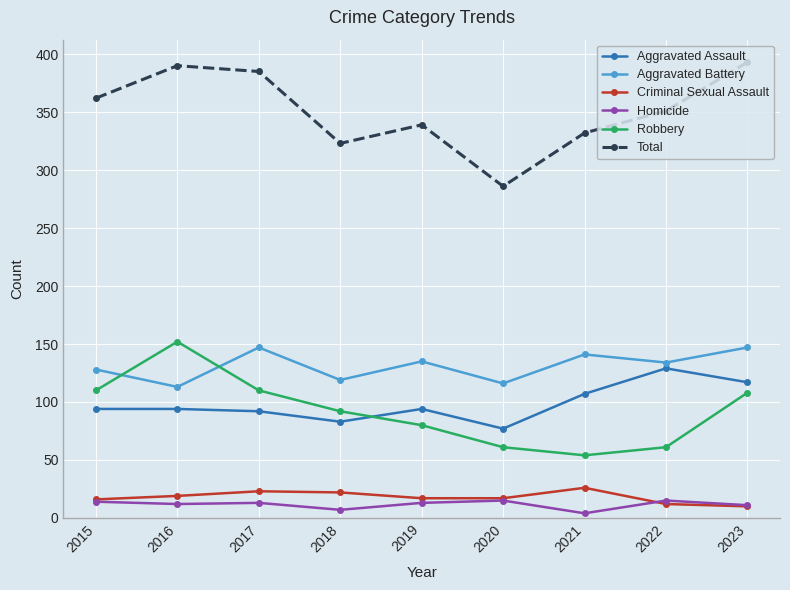

What is the difference between the Robbery values at 2017 and 2023?

2